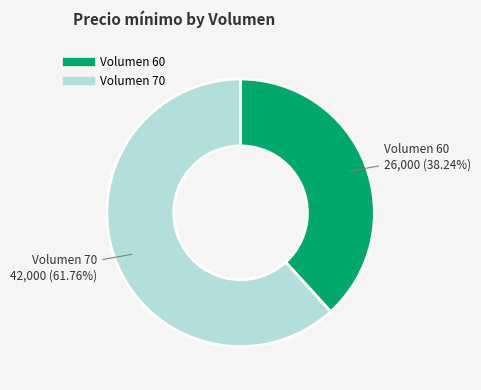

Is there a majority slice in this chart?

Yes